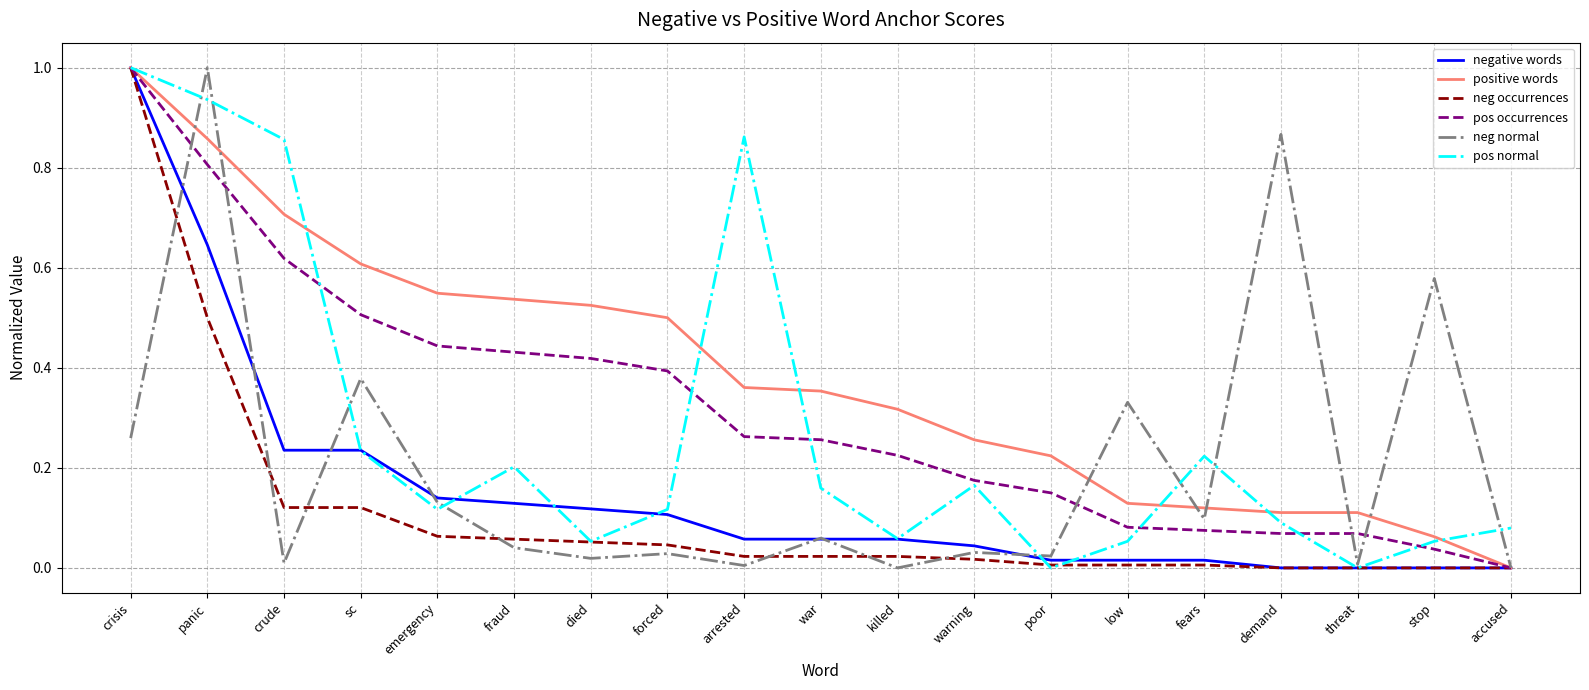

What is the total value across all series at killed?

0.7